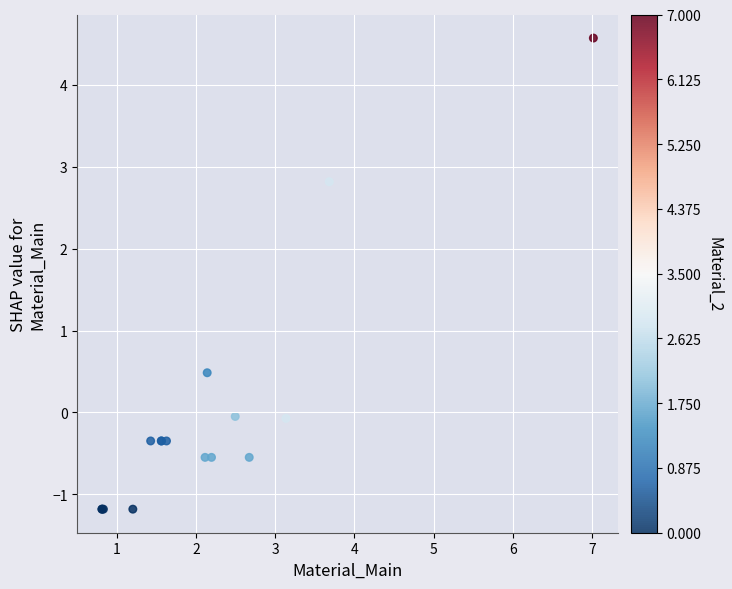

What Y value in the scatter plot is closest to 1?

0.5